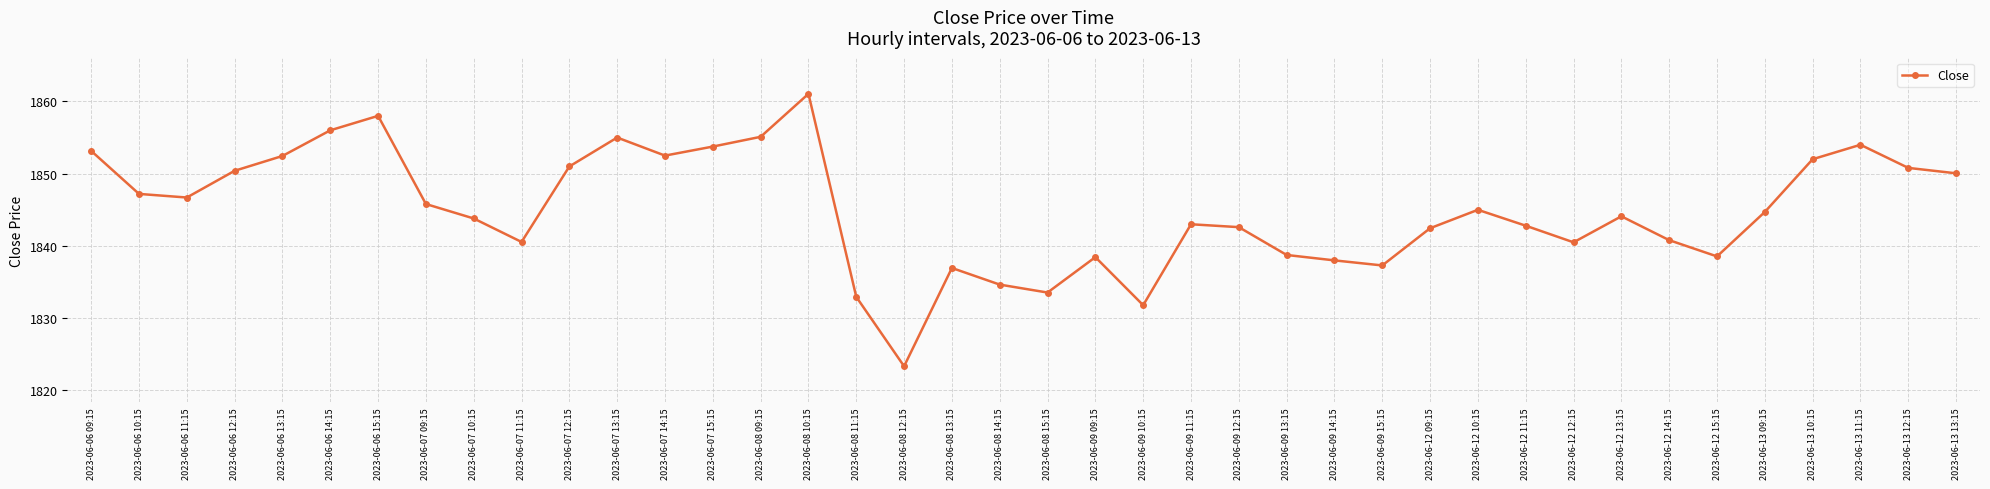

Where is the first local minimum?

2023-06-06 11:15